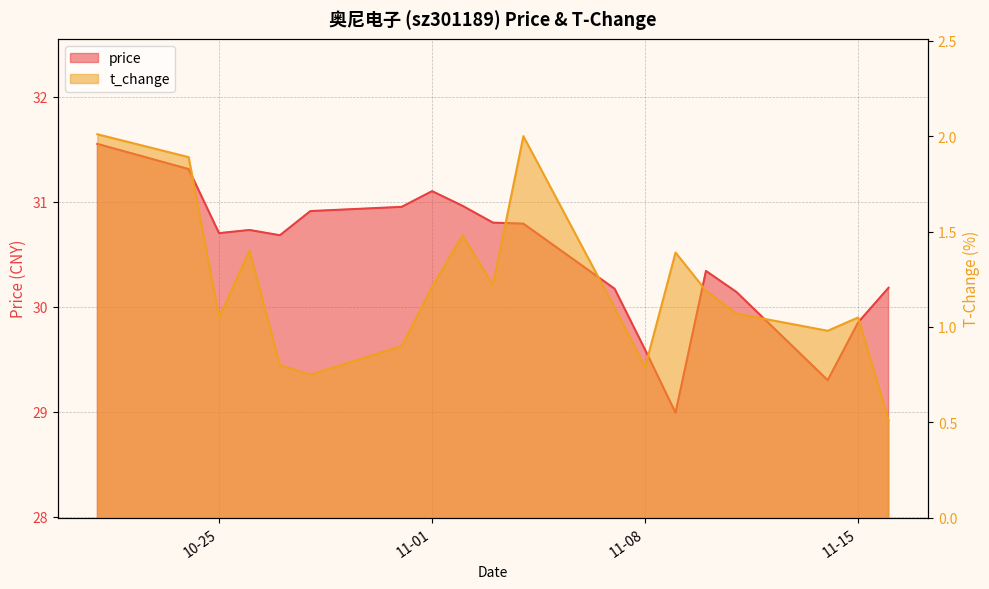

What is the difference between the second highest and second lowest values in the t_change series?

1.2